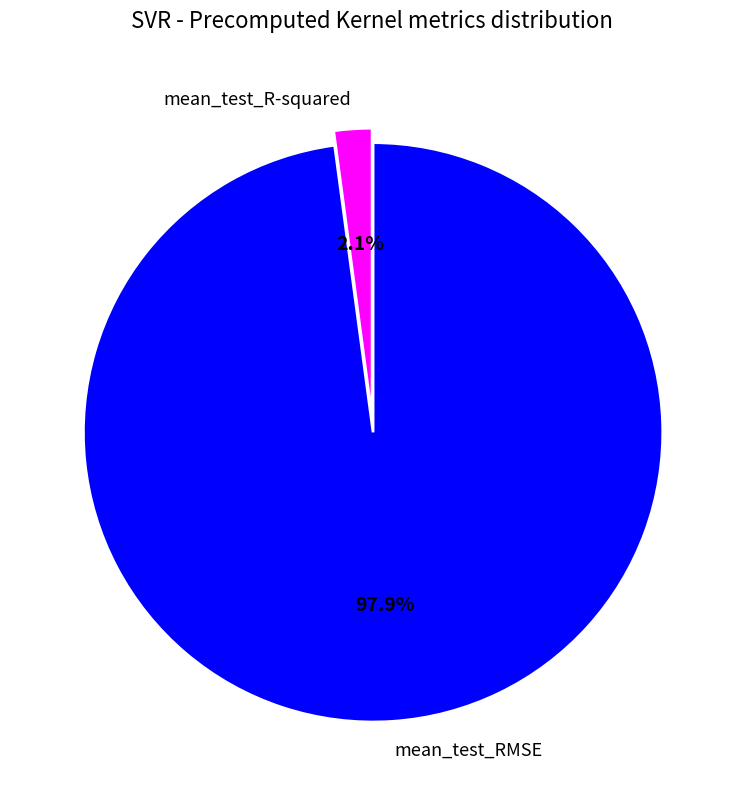

Is there any slice that represents more than half of the pie?

Yes